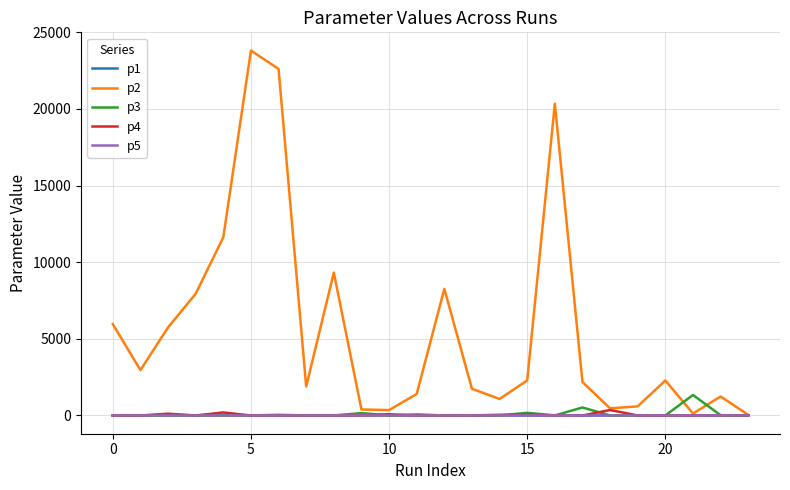

Which series has the largest range (max minus min)?

p2